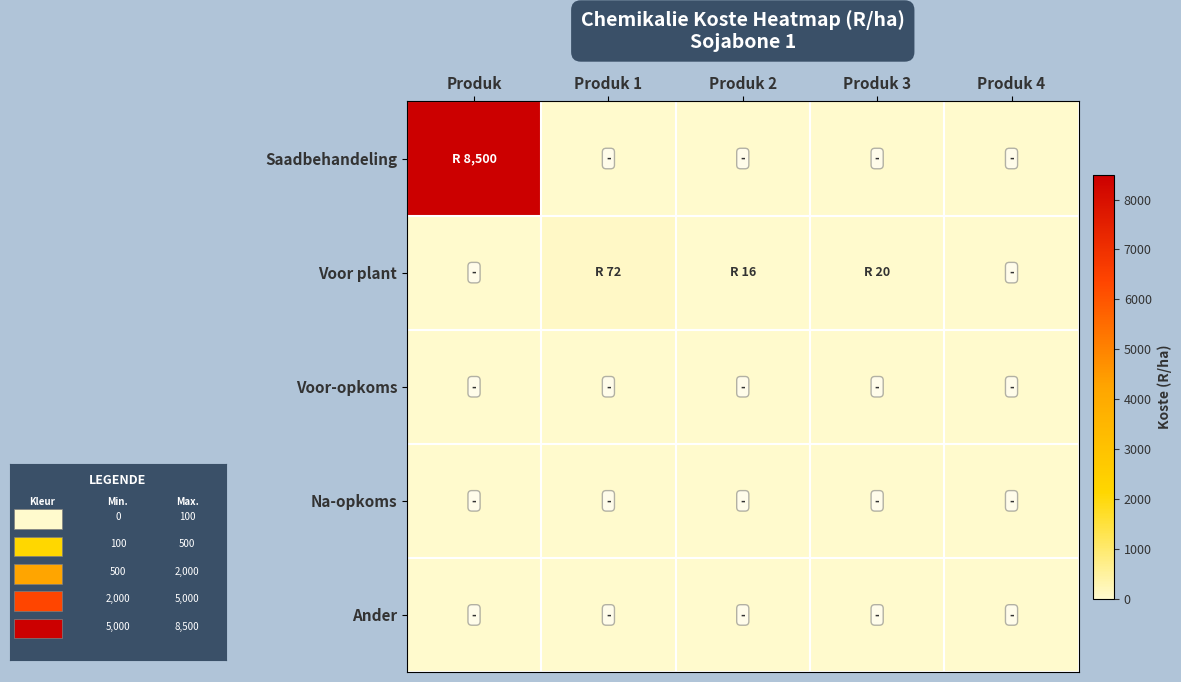

Which series has the largest total across all categories?

Saadbehandeling